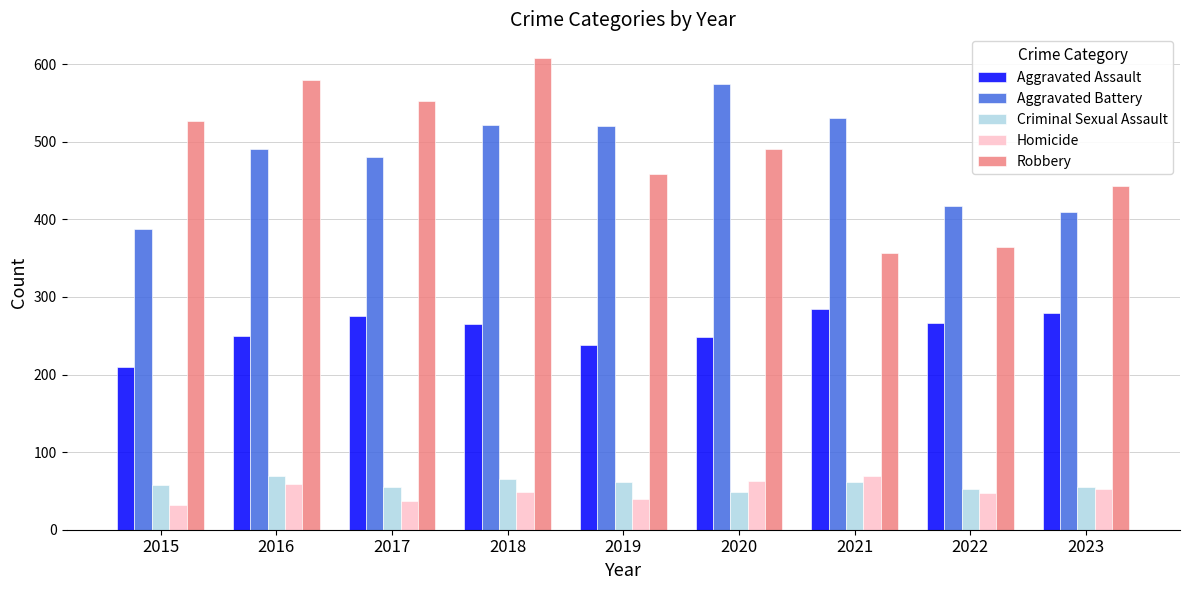

What is the maximum value shown in the chart?

608